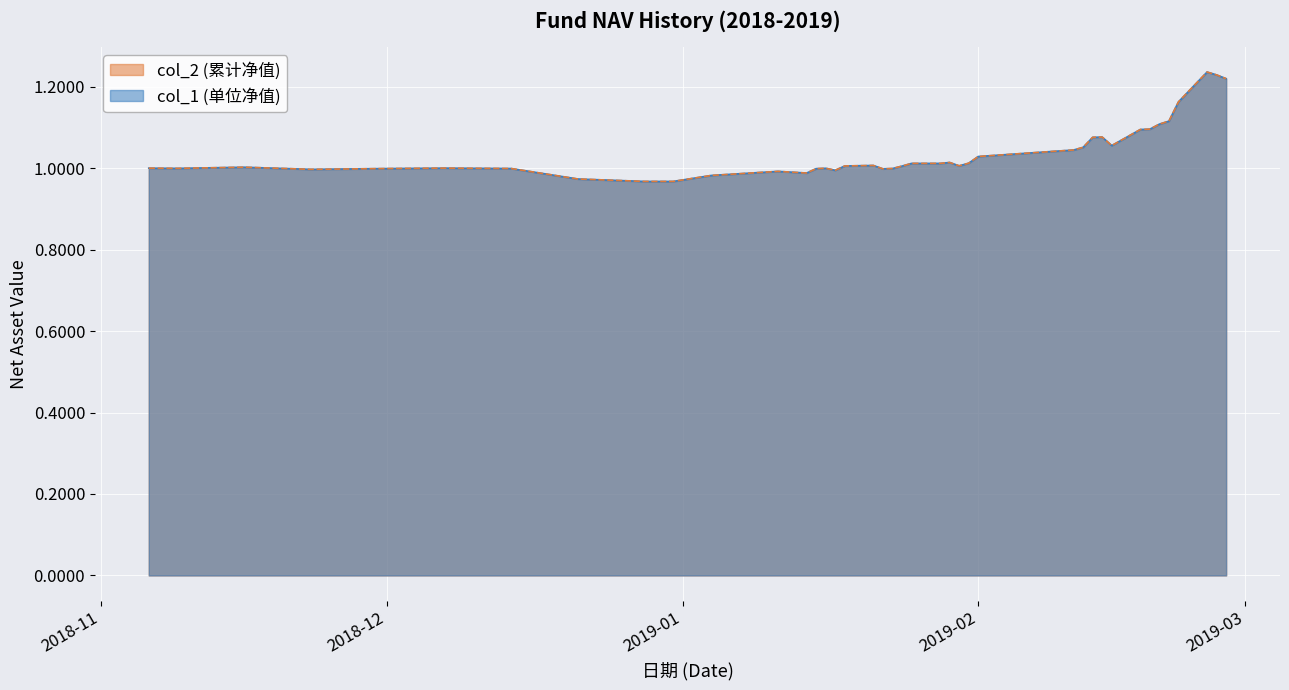

Does the chart display data point markers on the line(s)?

No